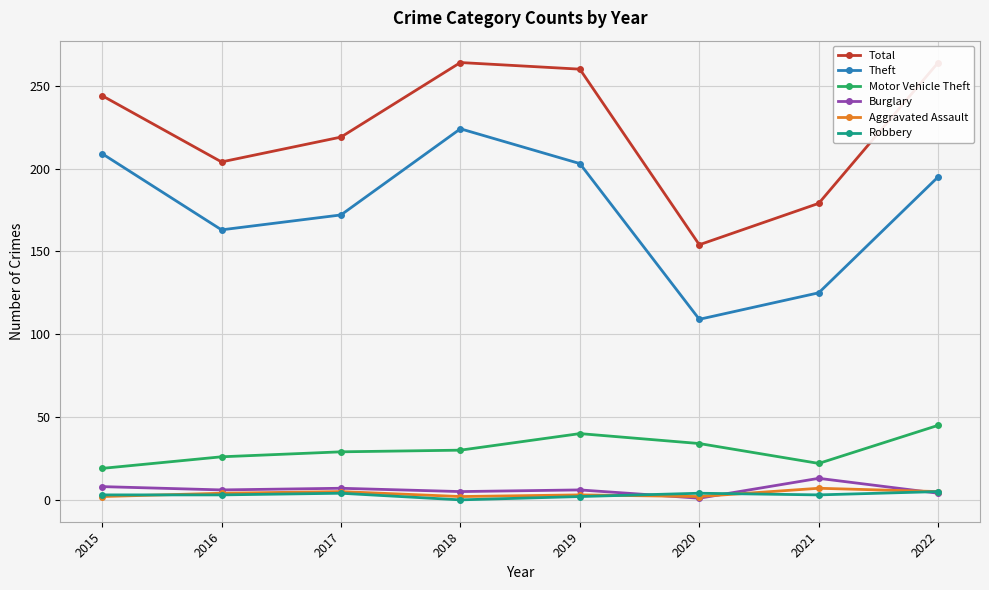

Which has a higher value, 2017 or 2020?

2017